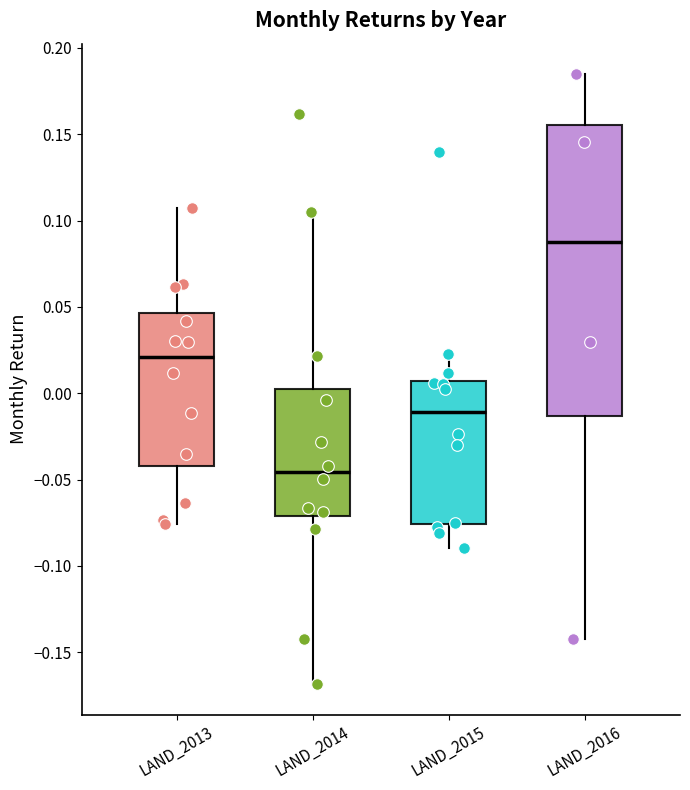

Which box has the lowest median line?

LAND_2014